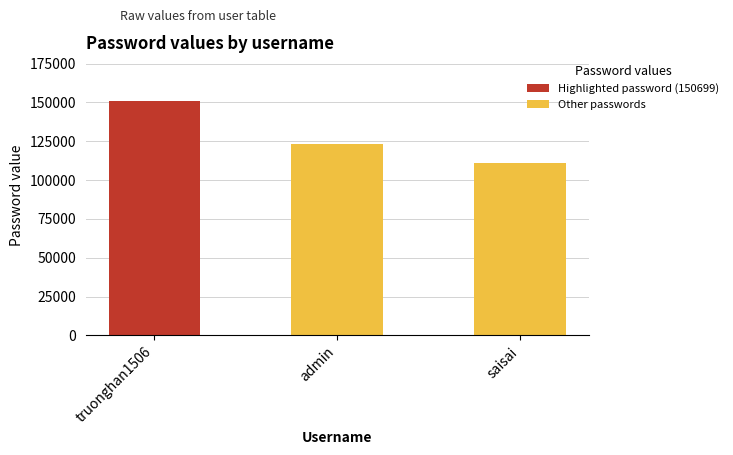

Is it true that the value at truonghan1506 is 242683?

False